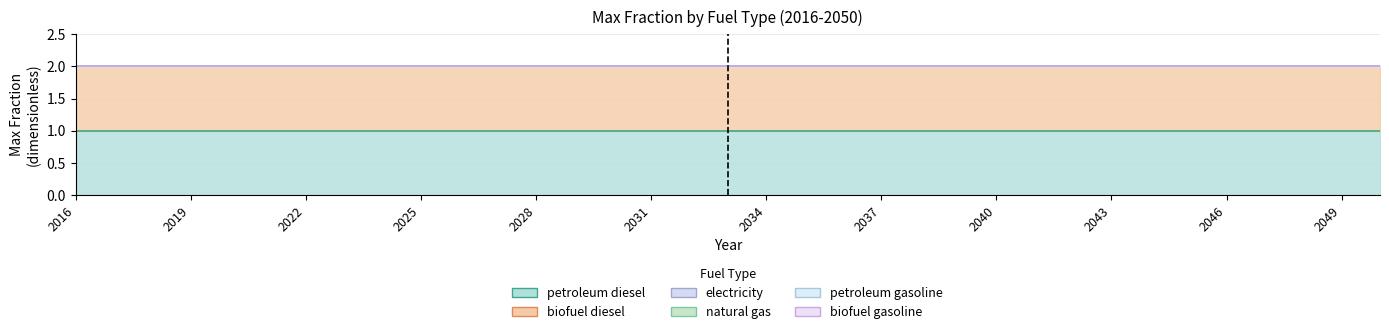

What is the difference between the highest and lowest values at 2017?

1